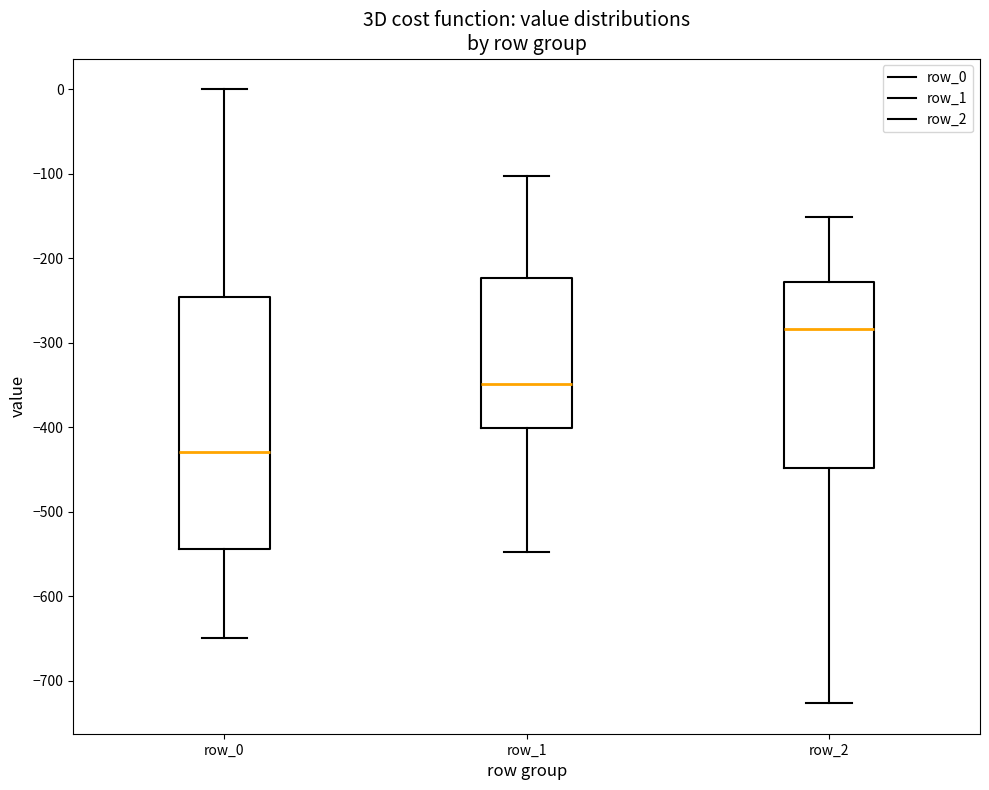

Reading left to right, read every box against the y-axis: the position of its median line, the range the box covers, and the ends of its whiskers. The values are not printed on the chart, so give them approximately, as read against the axis.

row_0: median -430, box -540 to -250, whiskers -650 to 0
row_1: median -350, box -400 to -220, whiskers -550 to -100
row_2: median -280, box -450 to -230, whiskers -730 to -150